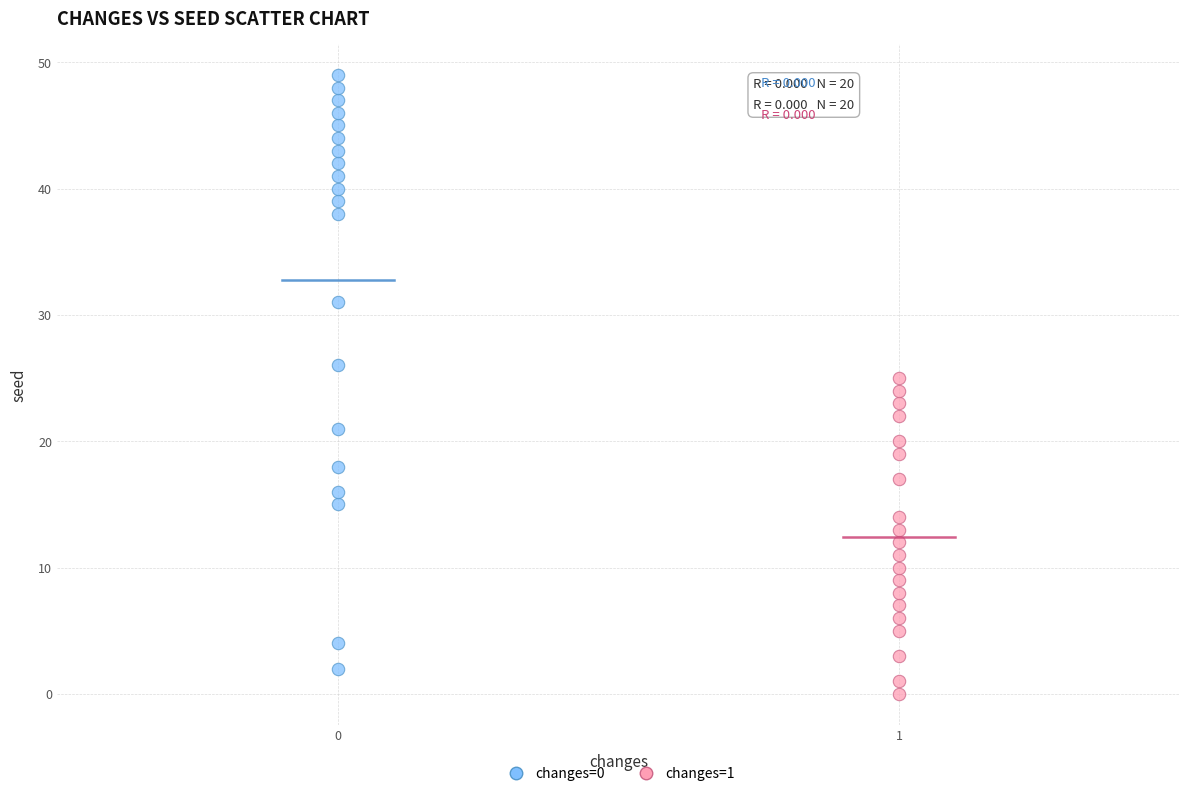

Which series has the widest spread of Y values?

changes=0